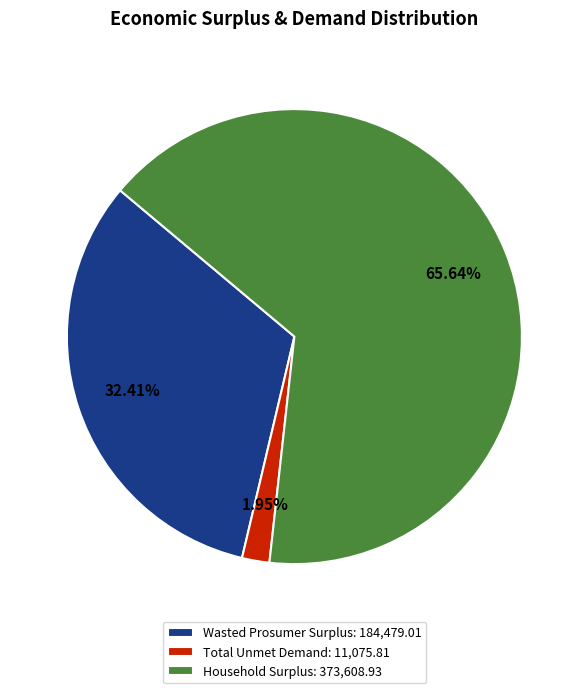

Rank the categories by value from lowest to highest.

Total Unmet Demand, Wasted Prosumer Surplus, Household Surplus